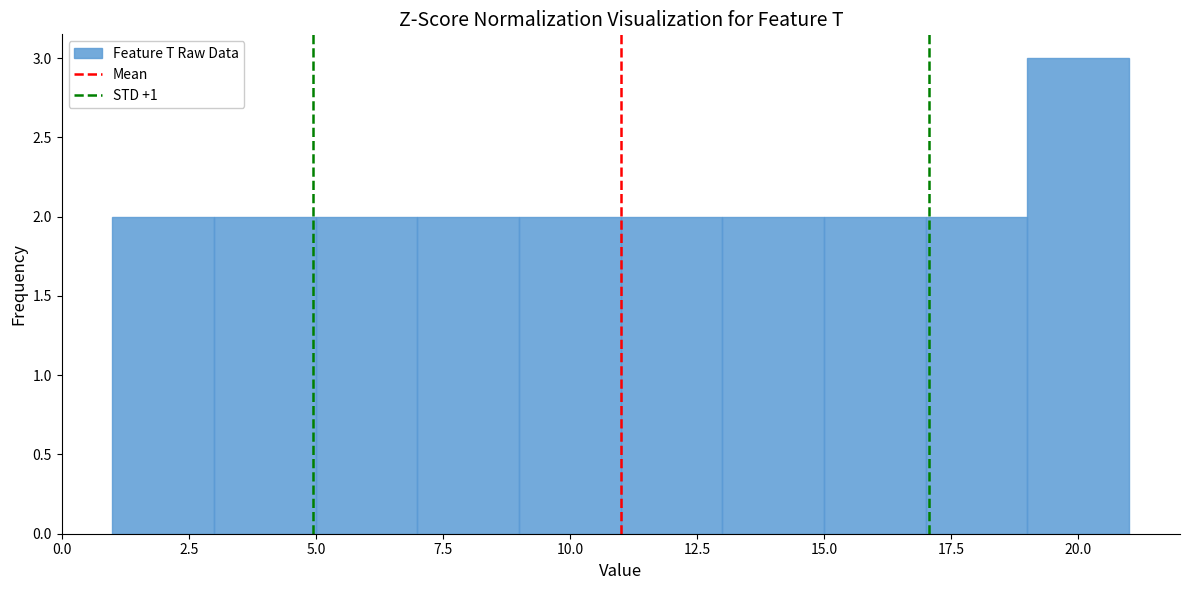

Over which range of the x-axis is the bar tallest?

19 to 21